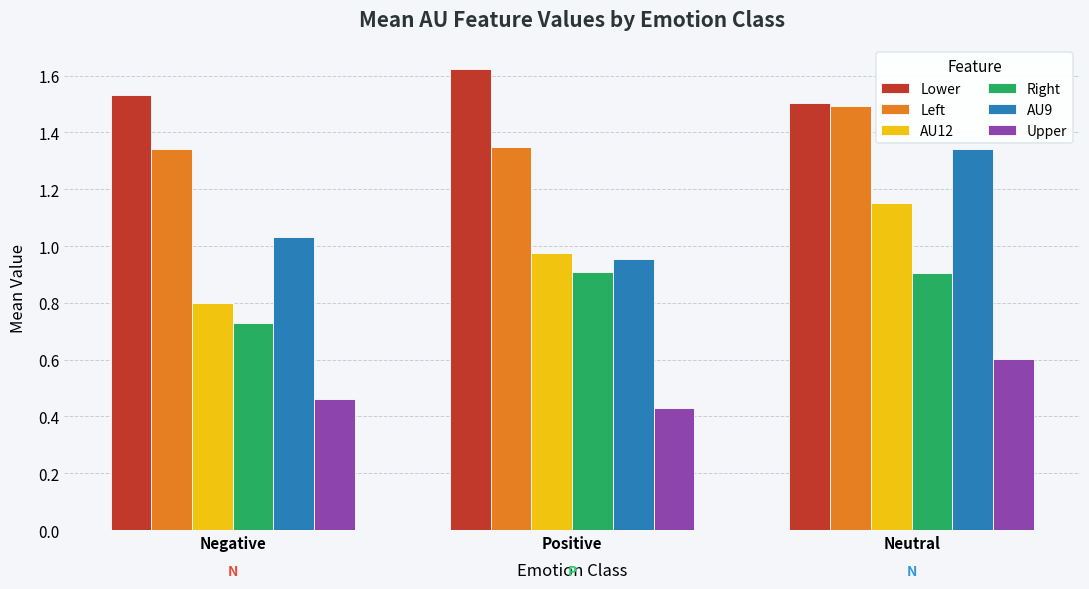

The value of Left at Negative is 2.1. True or false?

False